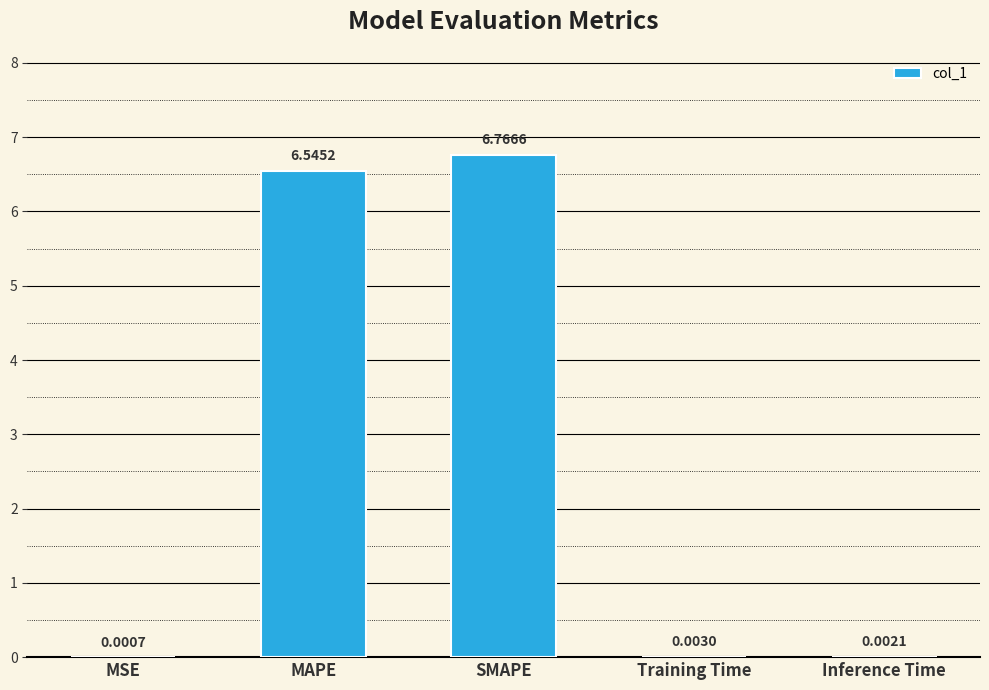

What is the change in value from SMAPE to Inference Time?

-6.8